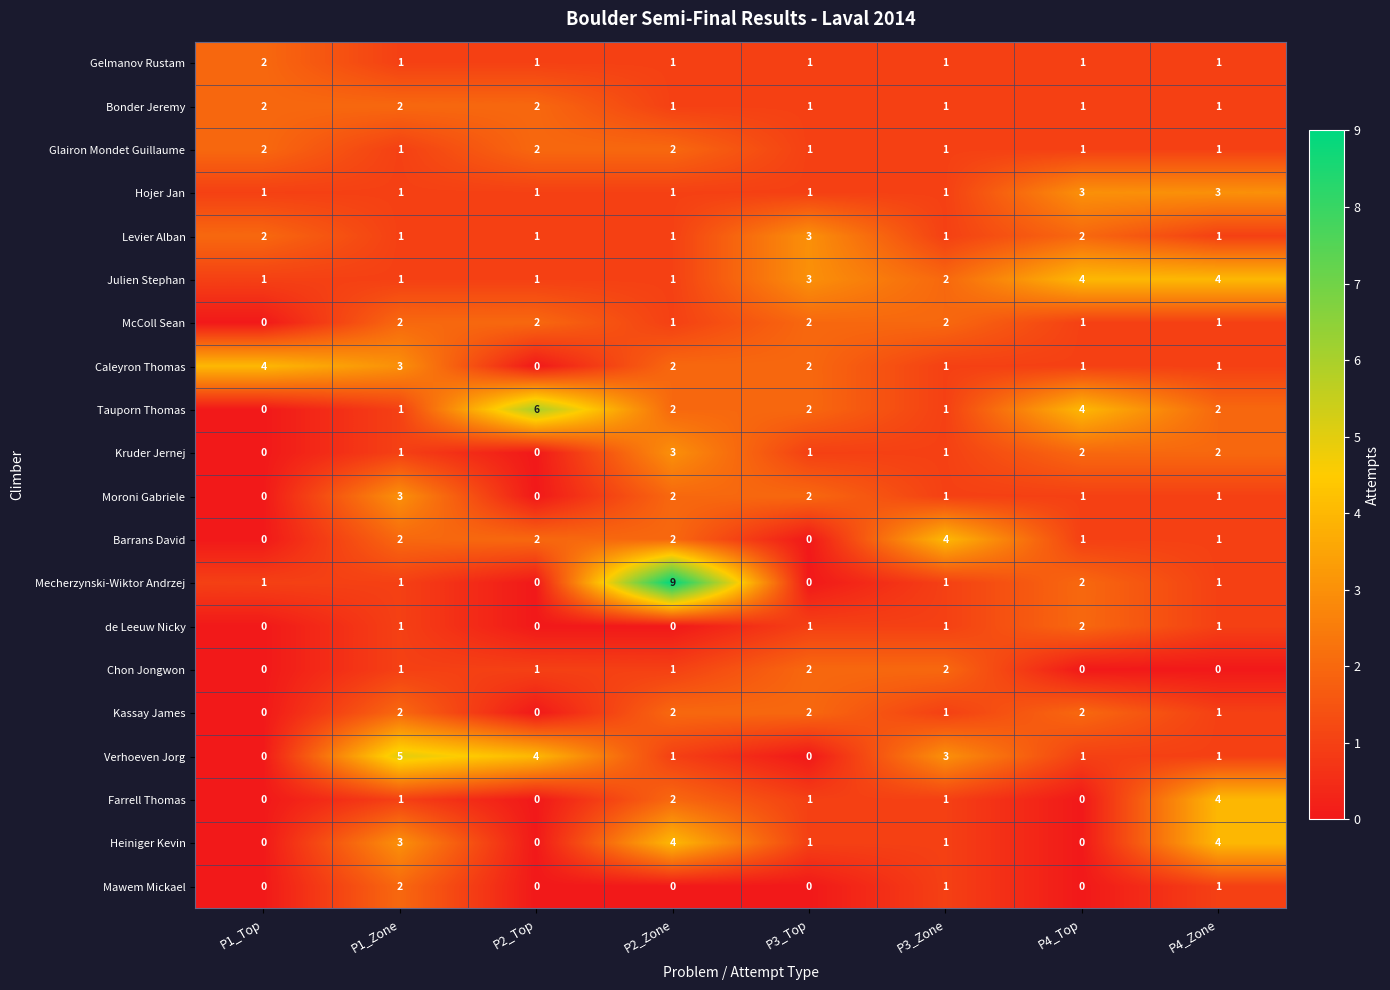

What is the highest value of the Verhoeven Jorg series?

5